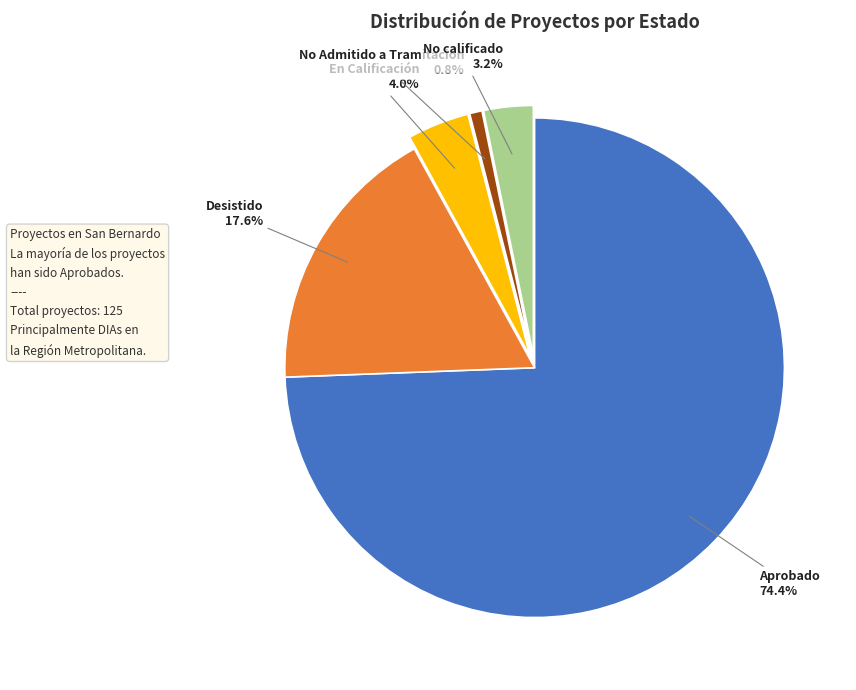

How many slices are in this pie chart?

5